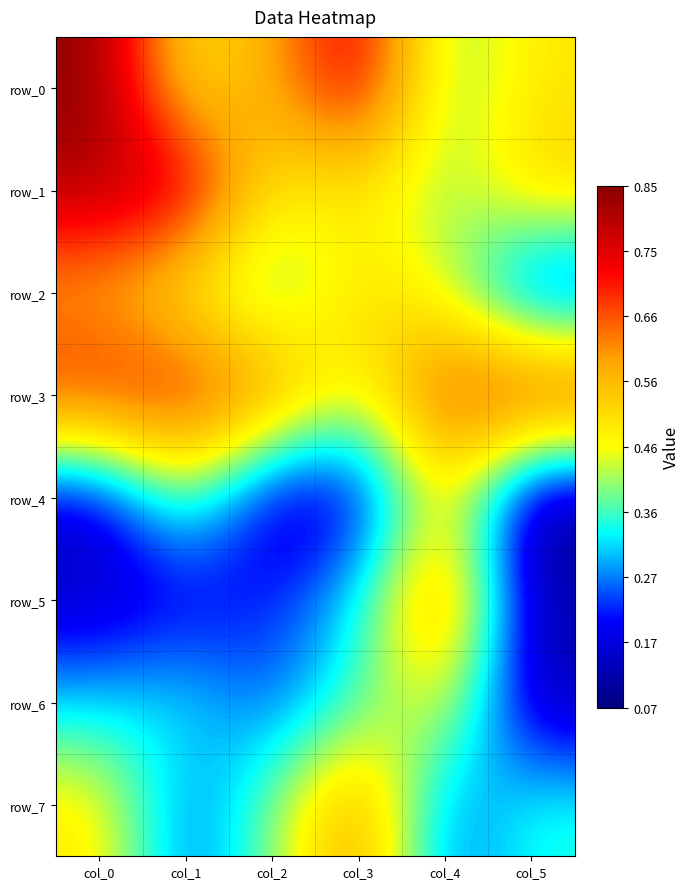

At how many categories does at least one series exceed 0?

6